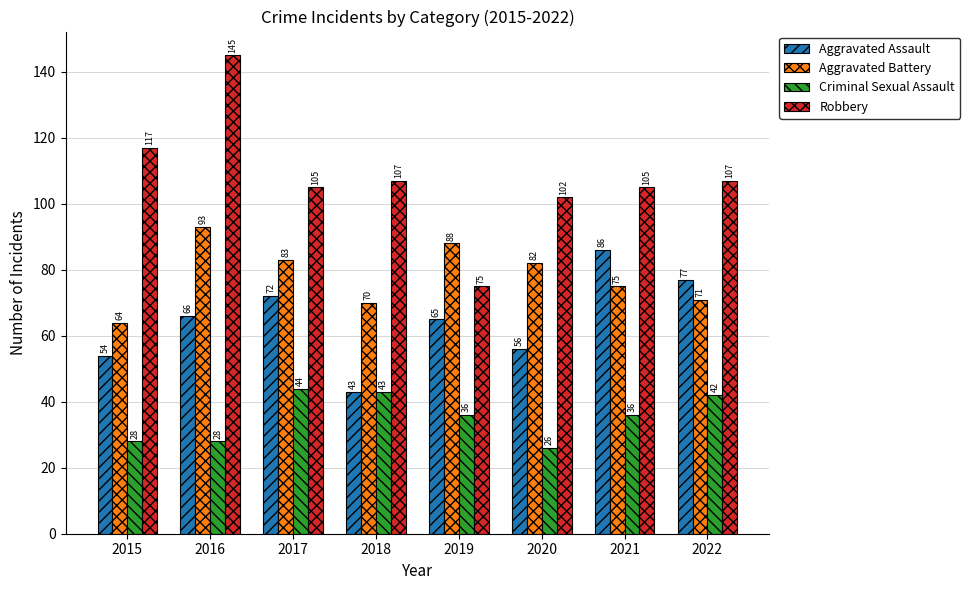

What is the difference between the maximum and minimum values in the Criminal Sexual Assault series?

18